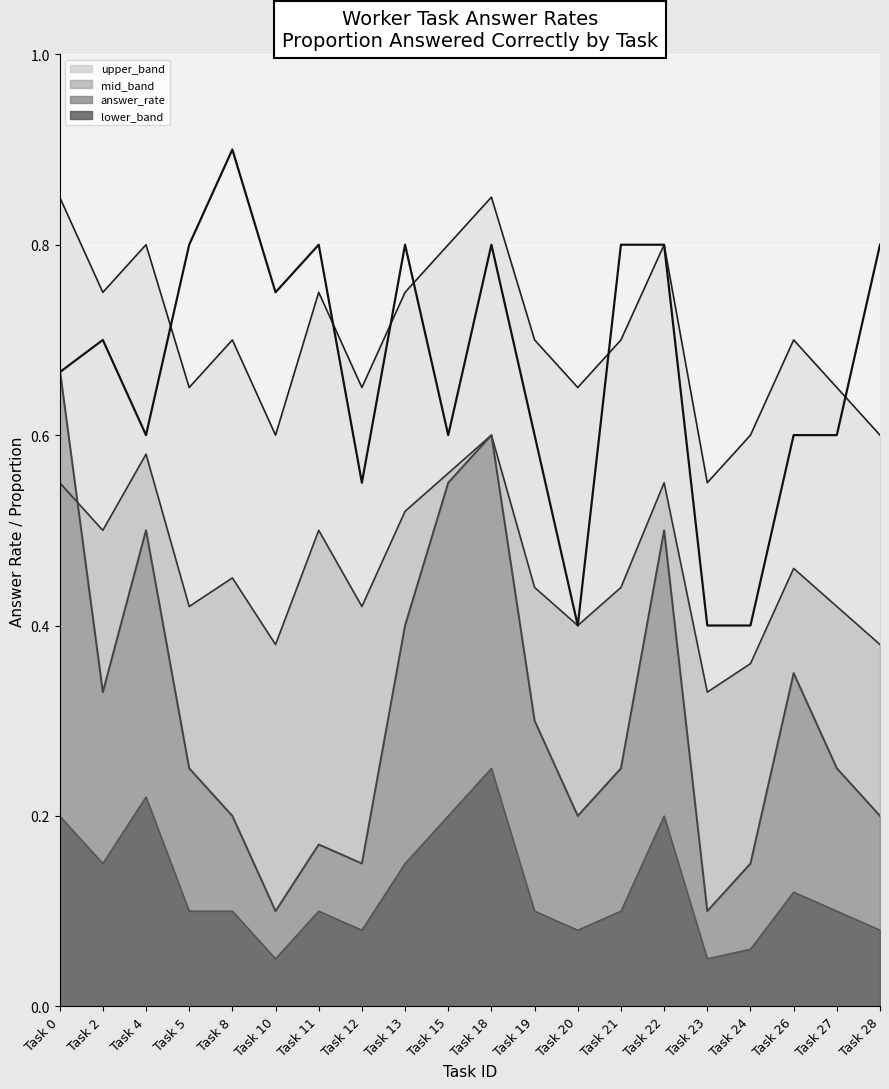

True or false: answer_rate_line and lower_band_line intersect in this chart.

False